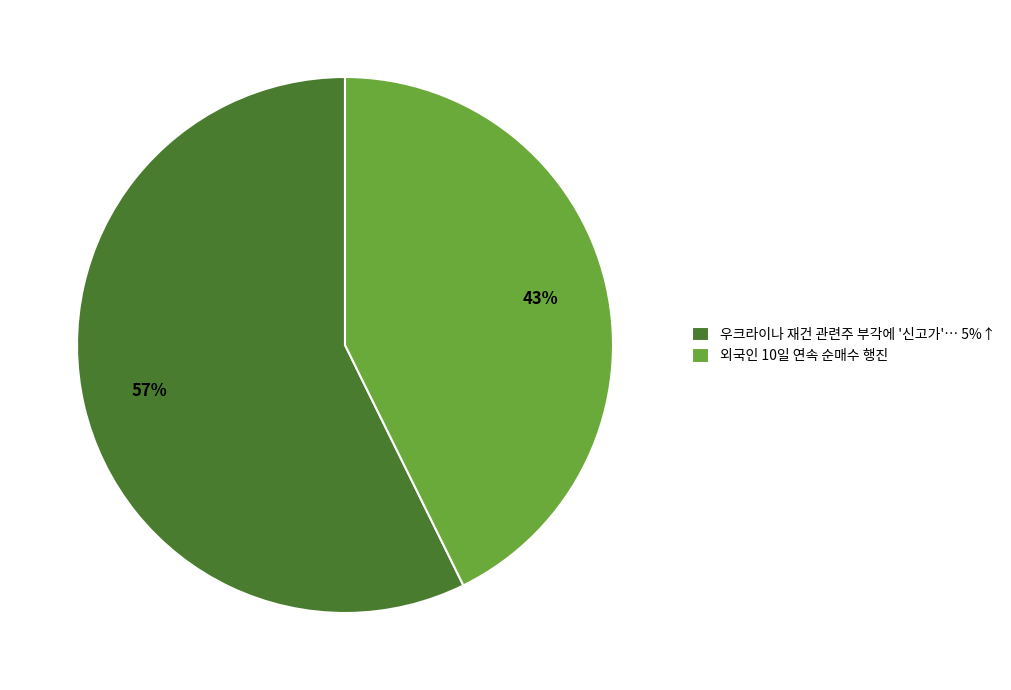

Approximately how many times larger is the value at 우크라이나 재건 관련주 부각에 '신고가'… 5%↑ compared to 외국인 10일 연속 순매수 행진?

1.3